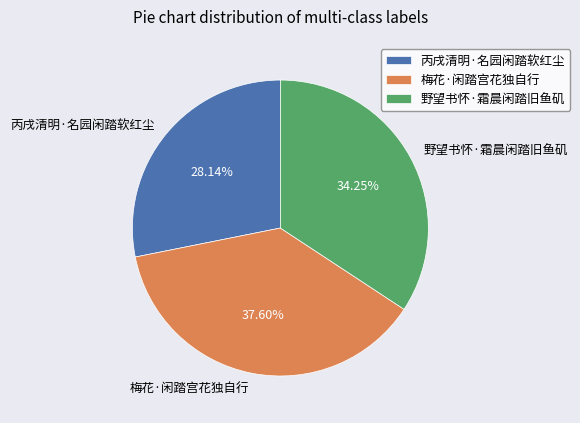

What is the ratio of the value at 丙戌清明·名园闲踏软红尘 to the value at 野望书怀·霜晨闲踏旧鱼矶?

0.8